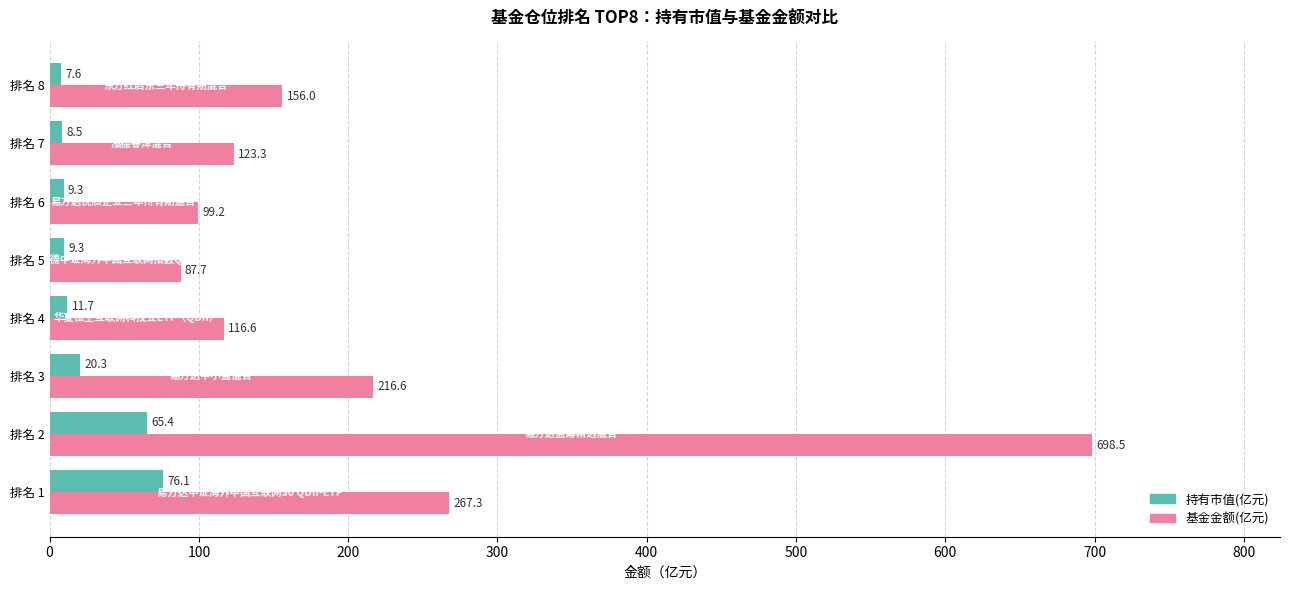

List the series in order of their peak value, highest first.

基金金额(亿元), 持有市值(亿元)